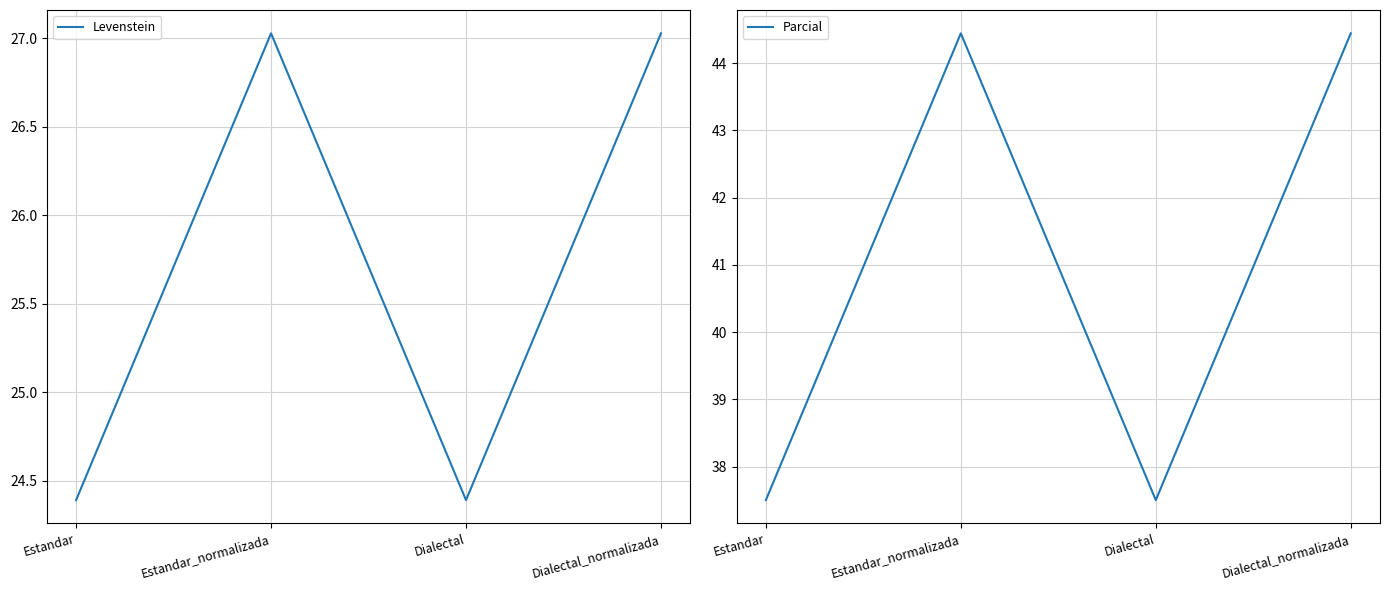

At which category is the sum across all series the highest?

Estandar_normalizada